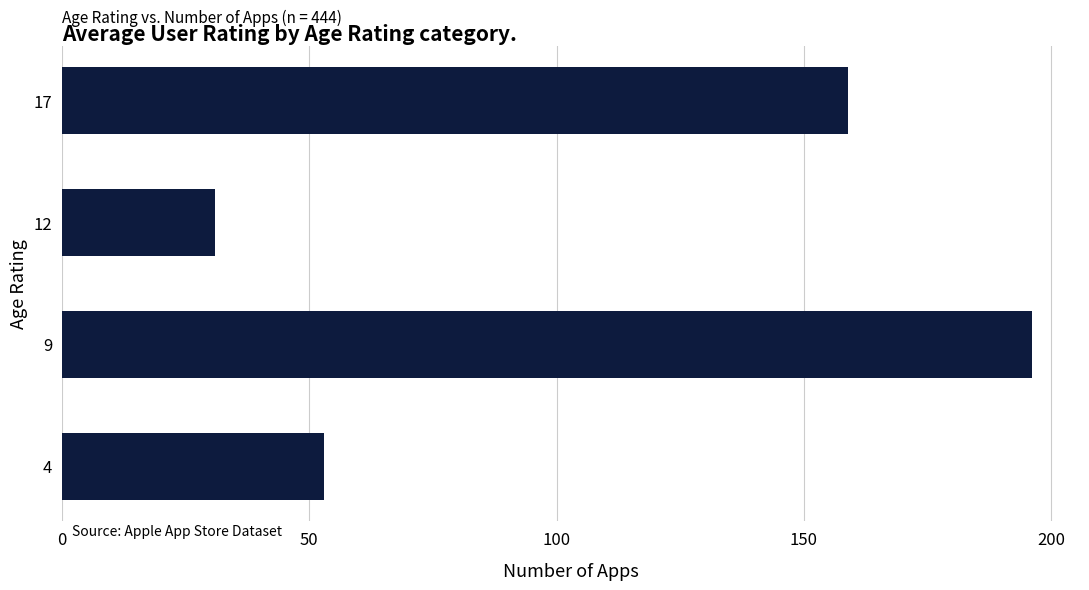

What is the difference between the second highest and second lowest values?

106